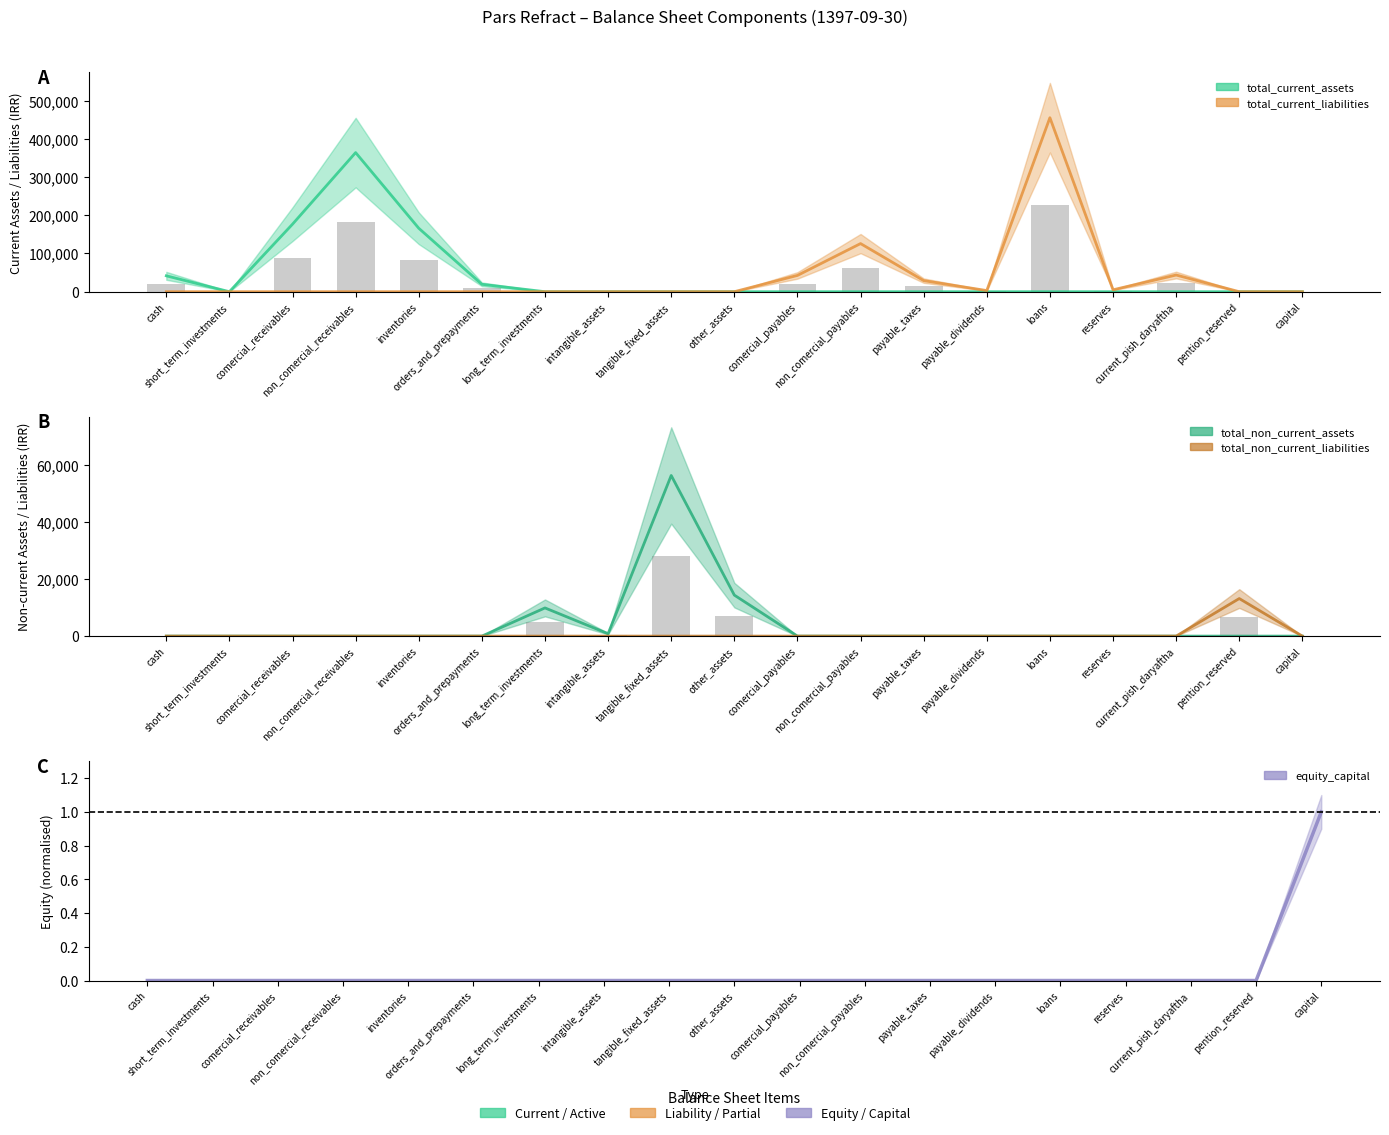

Rank the series at comercial_payables from highest to lowest value.

total_current_liabilities, total_current_assets, total_non_current_assets, total_non_current_liabilities, equity_capital